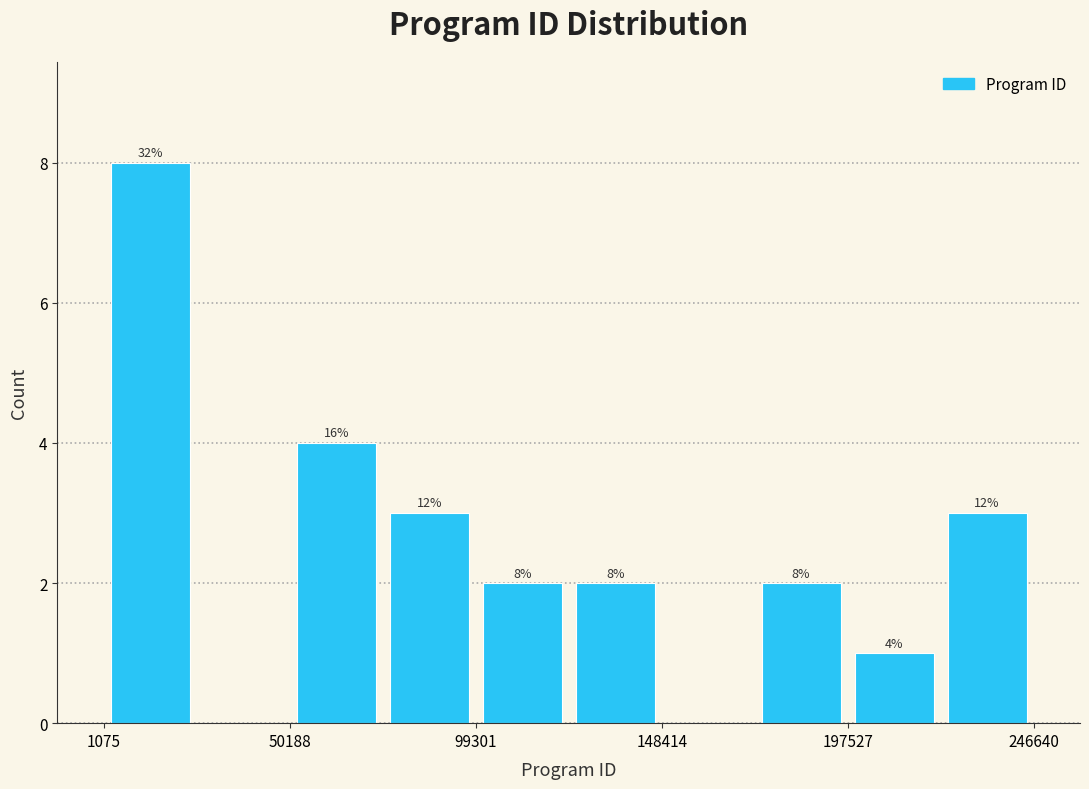

Over which range of the x-axis is the bar tallest?

0 to 25000